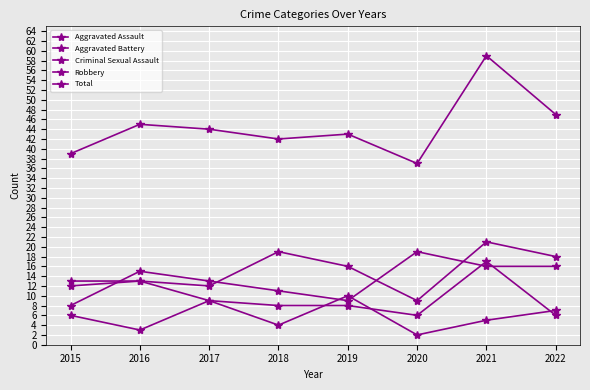

What is the value of the Robbery point at the 4th from the left?

11